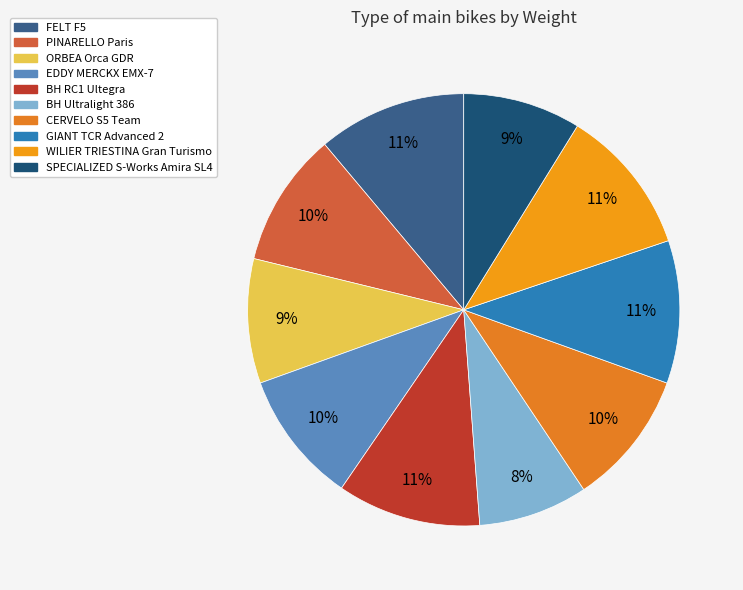

Rank the categories by value from highest to lowest.

FELT F5, WILIER TRIESTINA Gran Turismo, BH RC1 Ultegra, GIANT TCR Advanced 2, CERVELO S5 Team, PINARELLO Paris, EDDY MERCKX EMX-7, ORBEA Orca GDR, SPECIALIZED S-Works Amira SL4, BH Ultralight 386